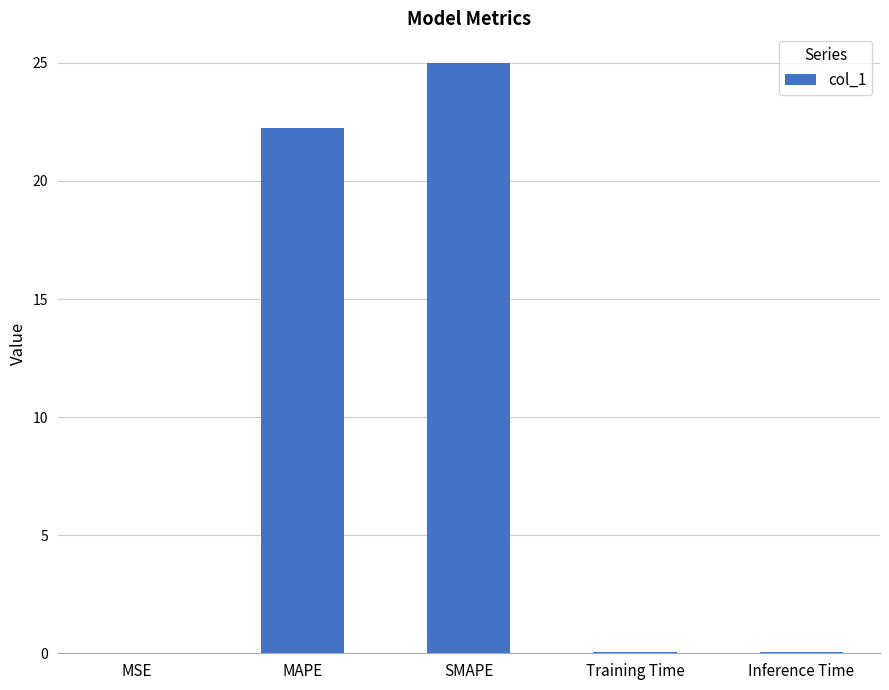

Which category has the highest value across all series?

SMAPE